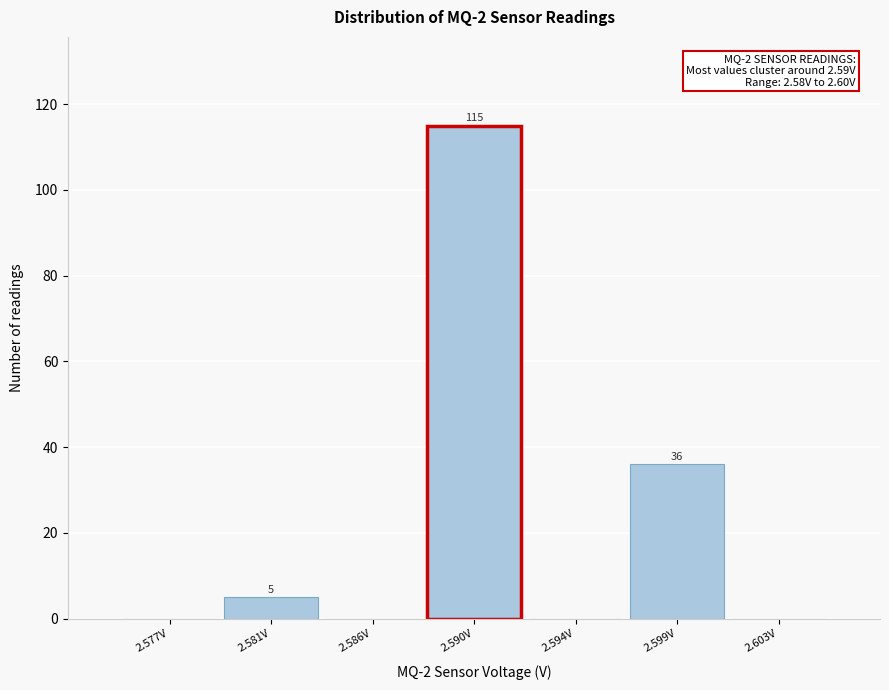

Reading right to left, extract all data points from this chart.

2.603V=0	2.599V=36	2.594V=0	2.590V=115	2.586V=0	2.581V=5	2.577V=0